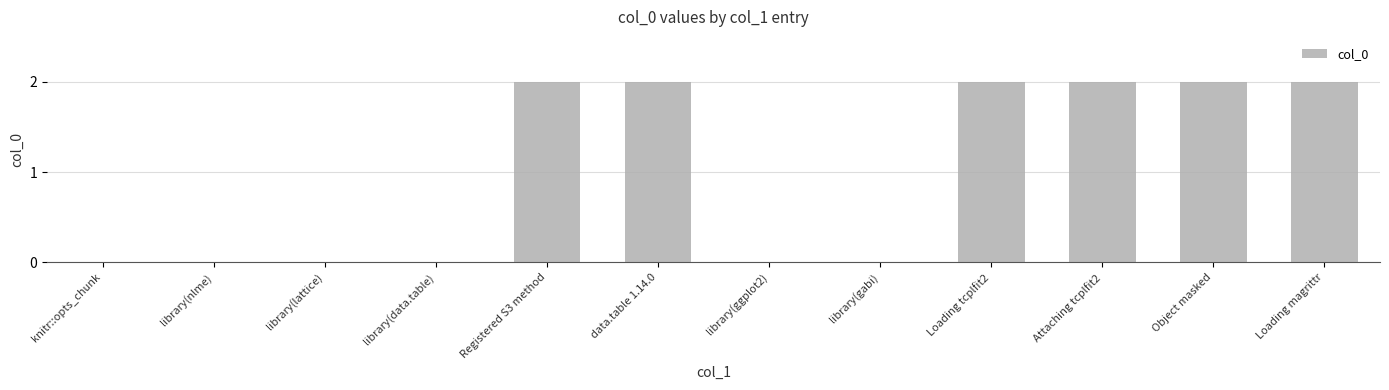

The value at data.table 1.14.0 is 1. True or false?

False